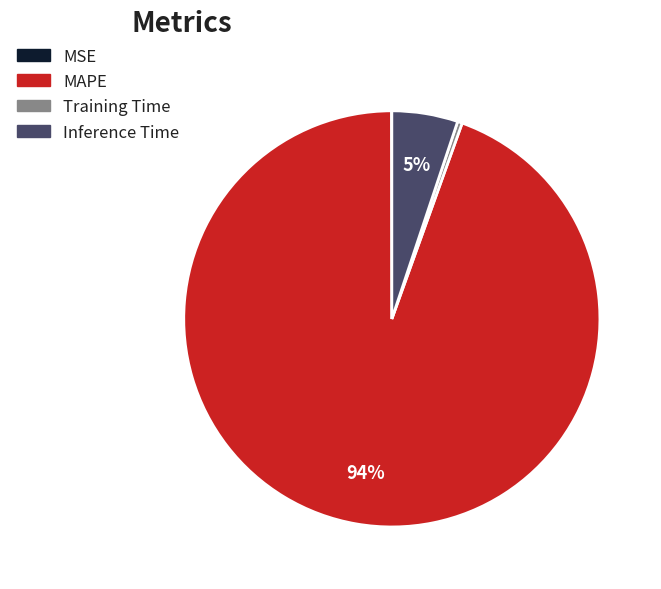

To the nearest percent, what is the average slice percentage?

25%